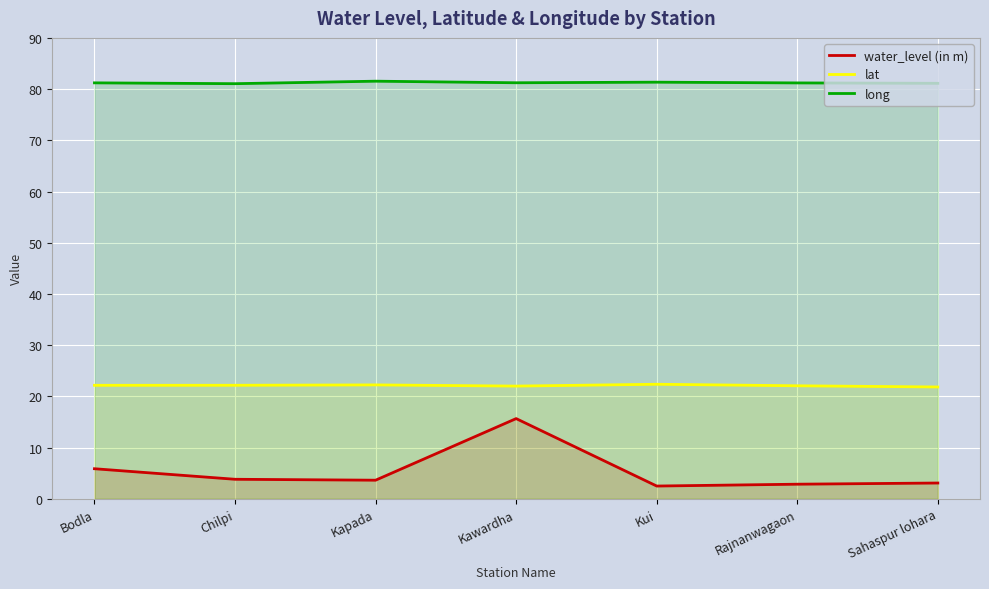

What is the difference between the maximum and minimum values in the lat series?

0.5